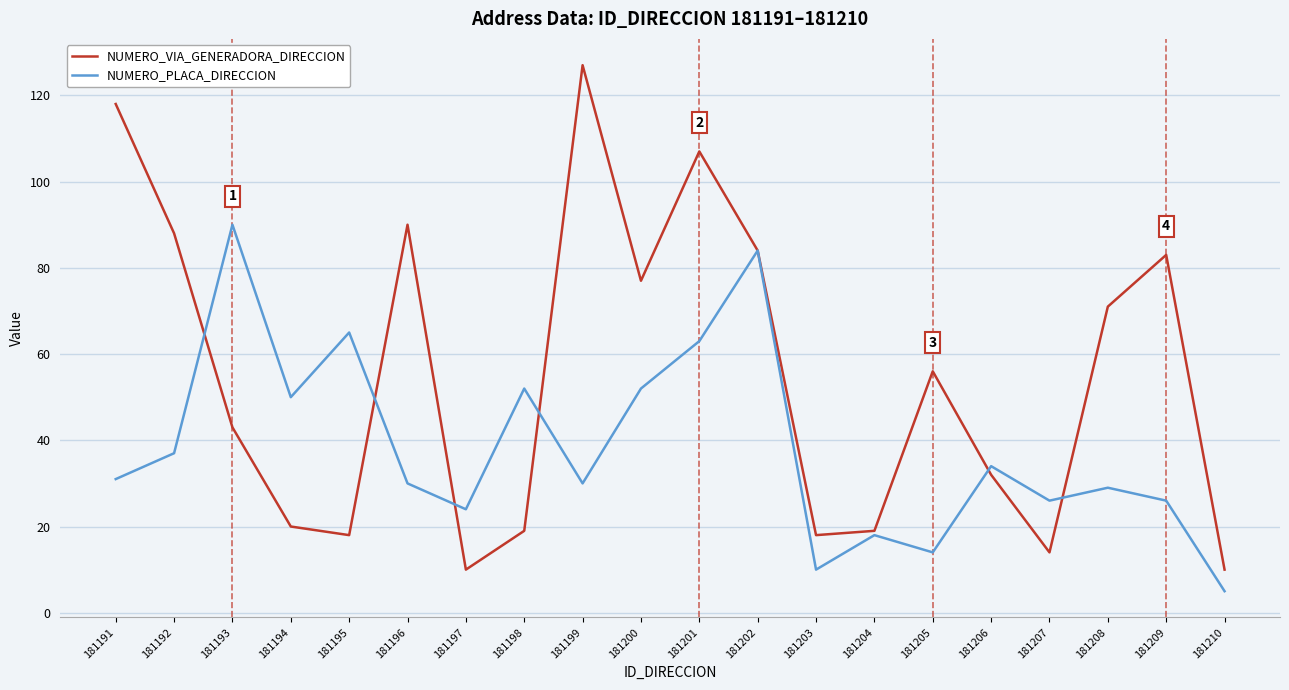

Which series ends up on top after the final intersection of NUMERO_VIA_GENERADORA_DIRECCION and NUMERO_PLACA_DIRECCION?

NUMERO_VIA_GENERADORA_DIRECCION